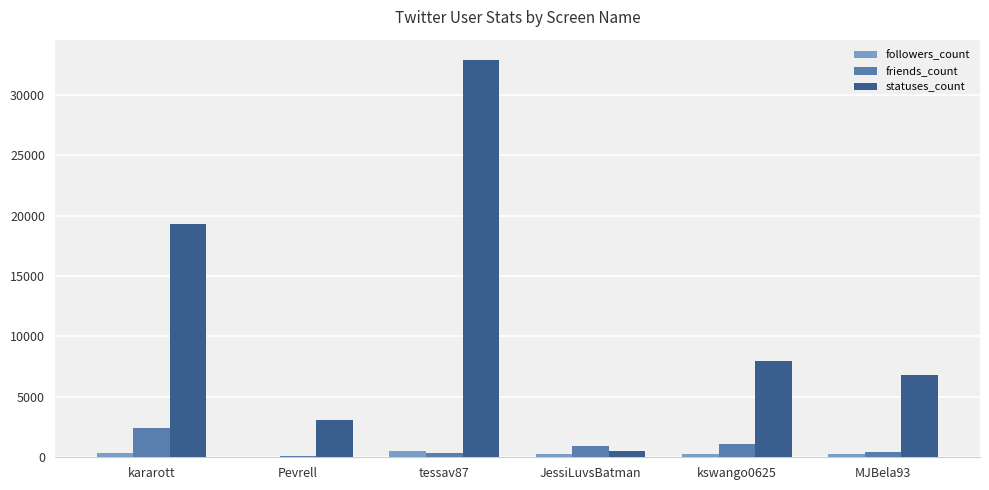

How many data points does each series have?

6